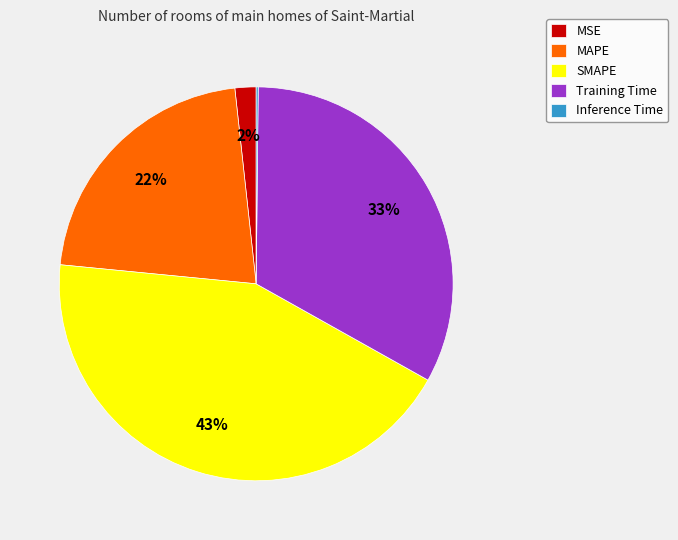

Is there a majority slice in this chart?

No